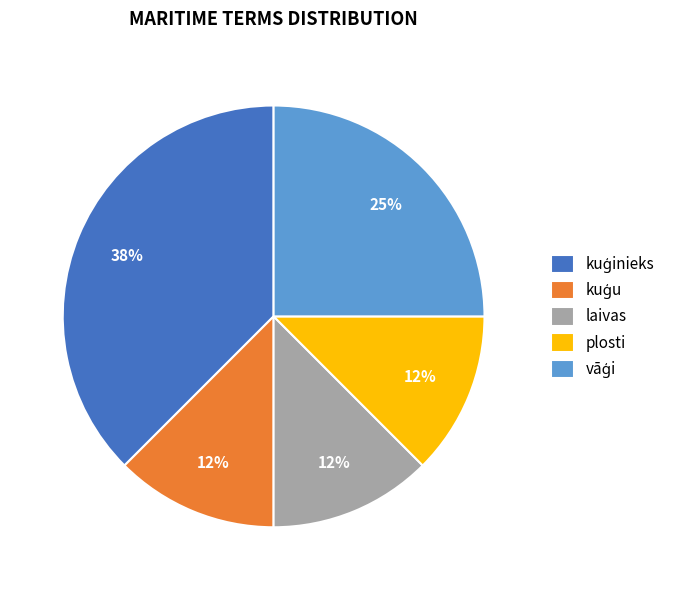

The laivas slice represents 20% of the pie. True or false?

False